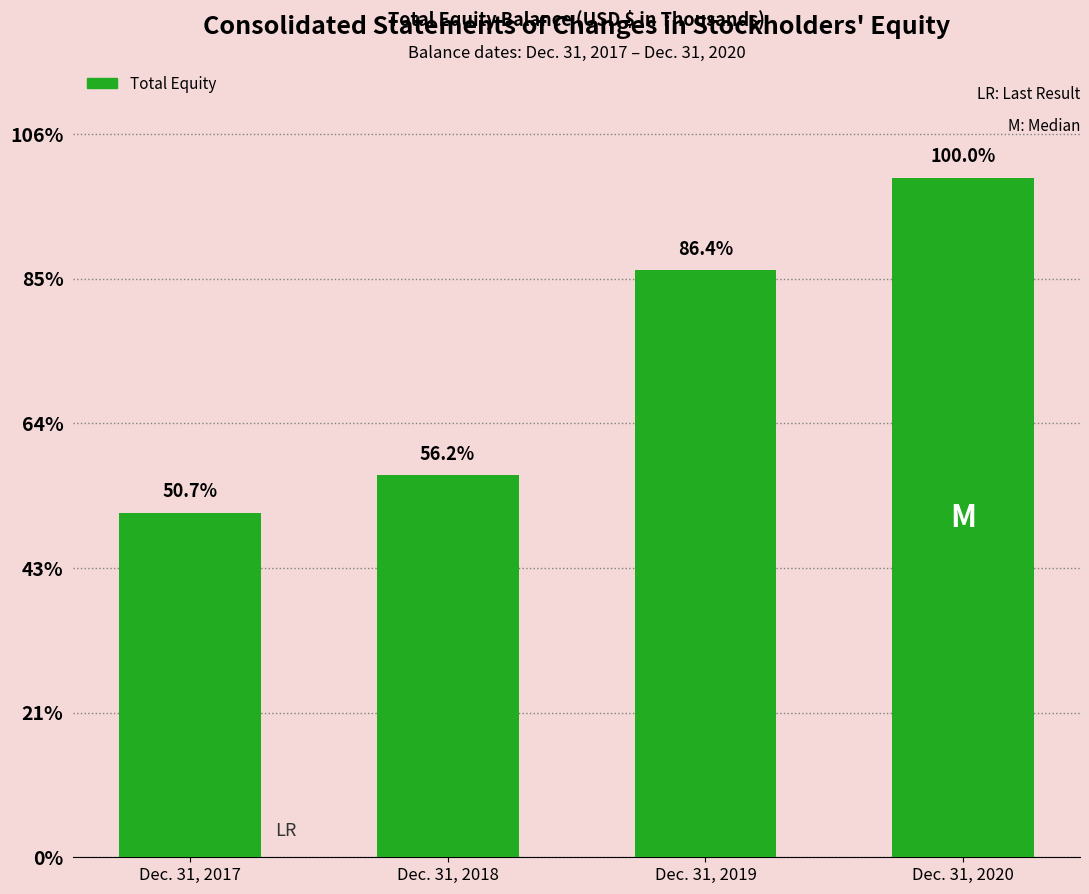

Does the chart contain any negative values?

No